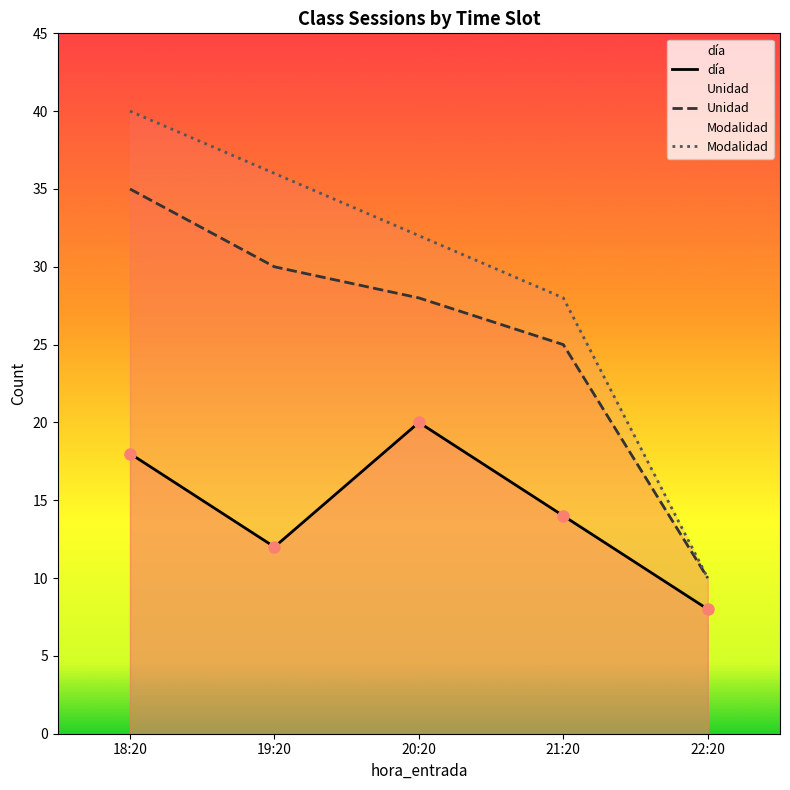

True or false: Modalidad and día cross at least once.

False